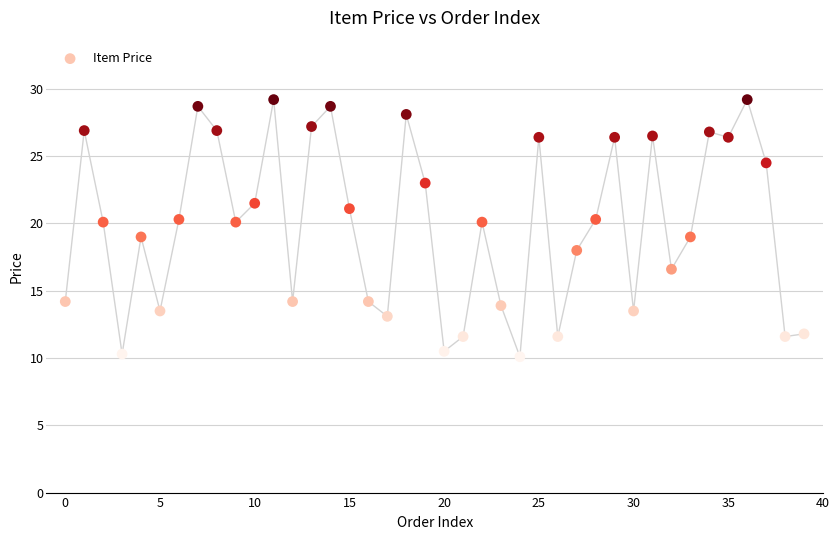

What is the range of Y values (max minus min)?

19.1